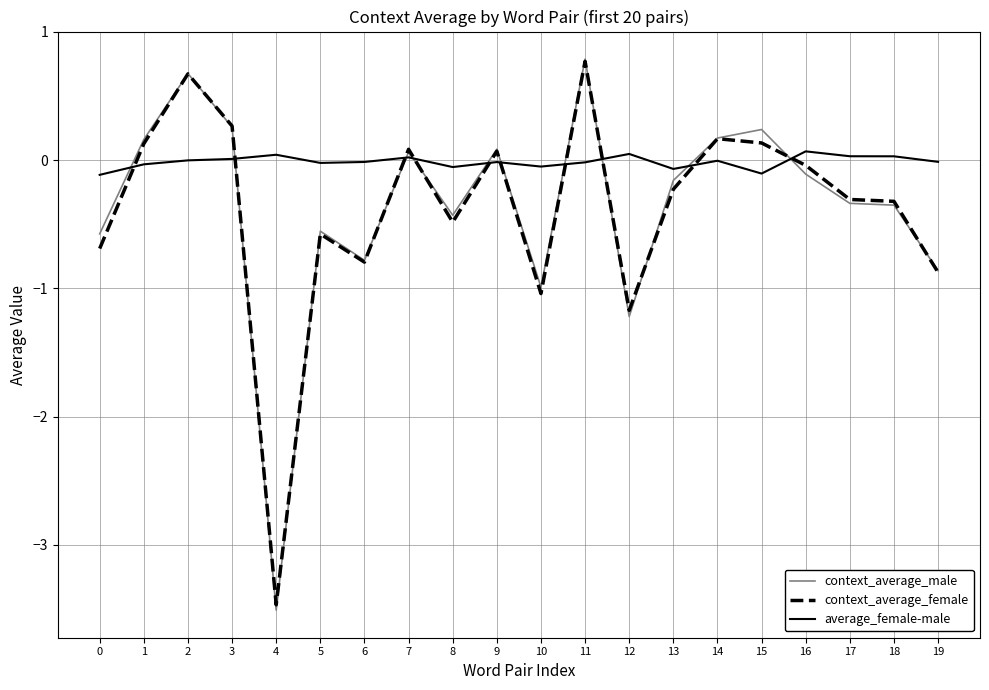

True or false: context_average_male has a value of -0.8 at 0.

False